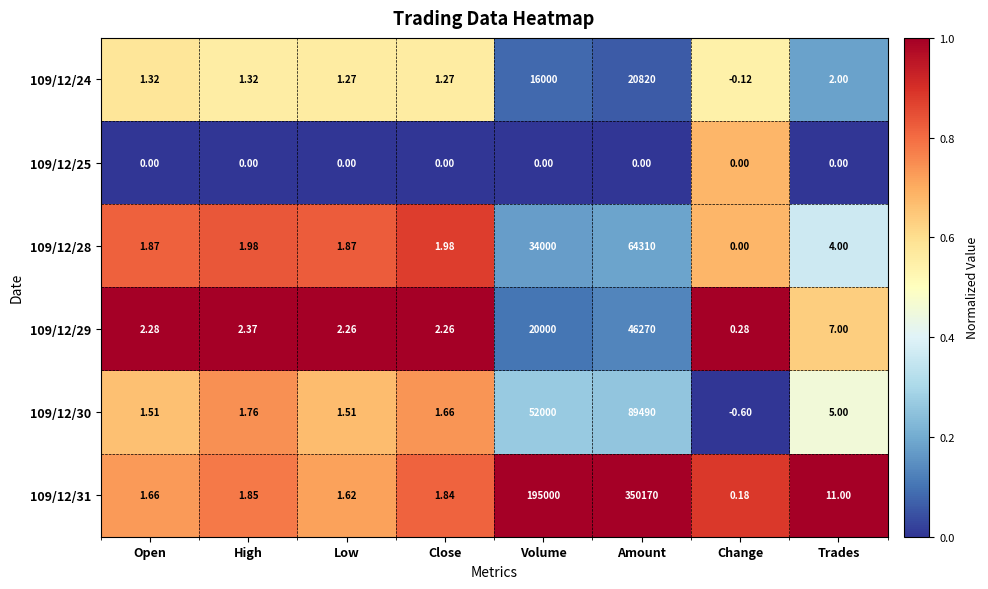

Which label corresponds to the largest value in the chart?

Amount